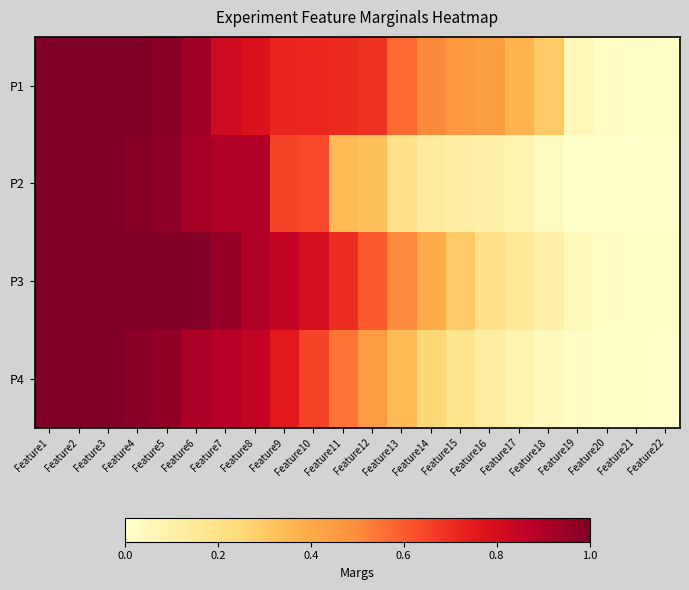

Which series has the largest range (max minus min)?

P2